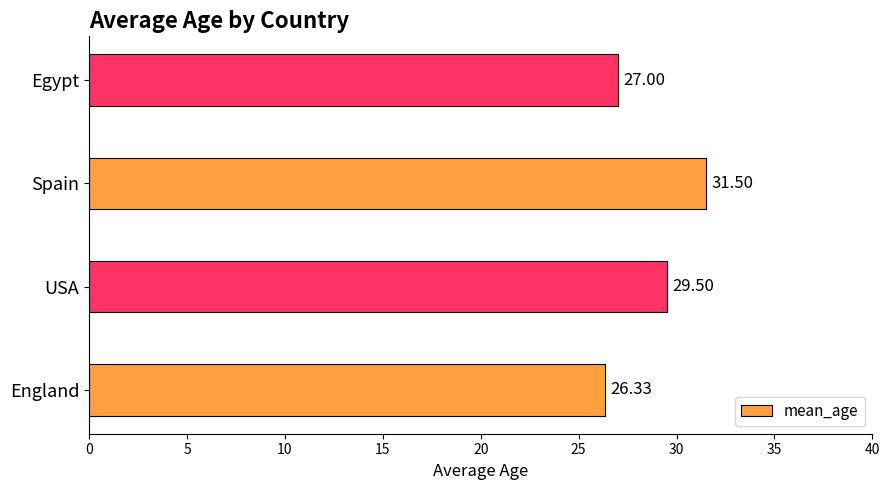

What is the sum of the values at England and Spain?

57.8